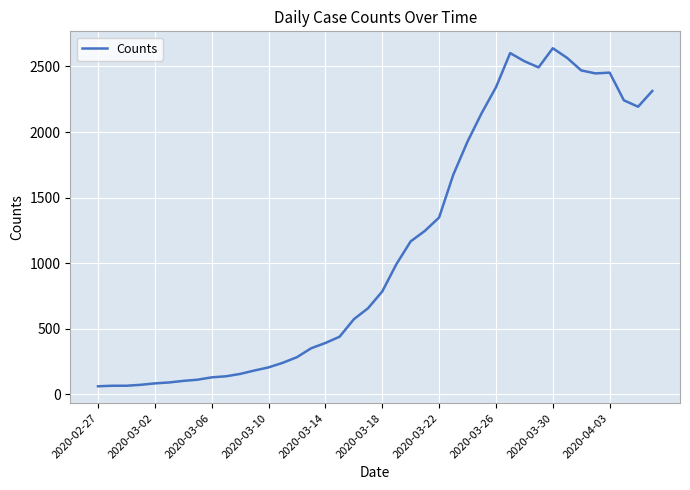

What is the minimum value shown in the chart?

61